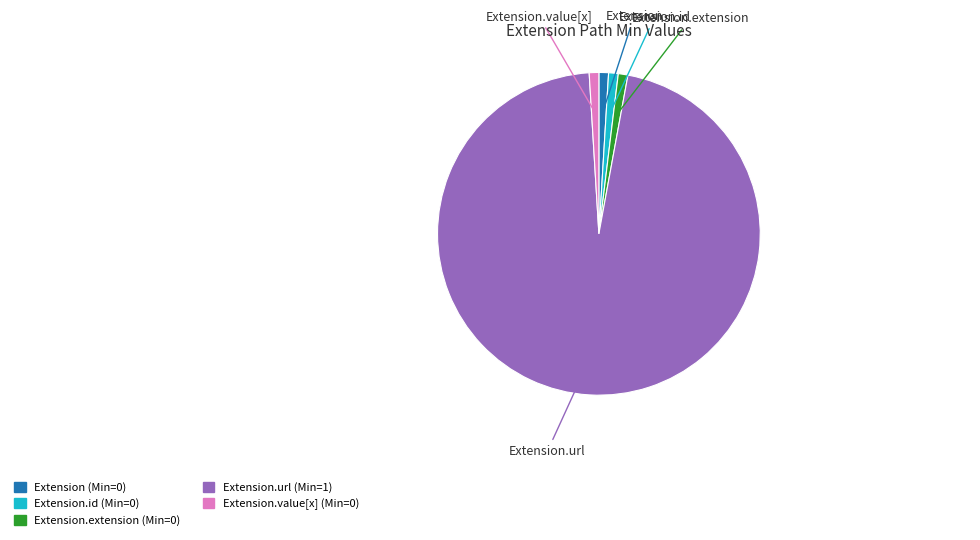

Does any single category account for the majority?

Yes